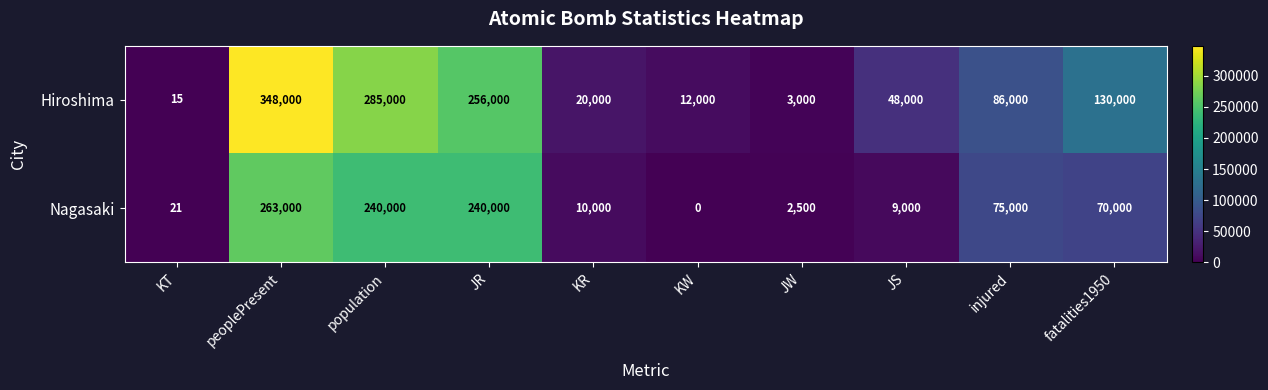

Which label corresponds to the smallest value in the chart?

KW